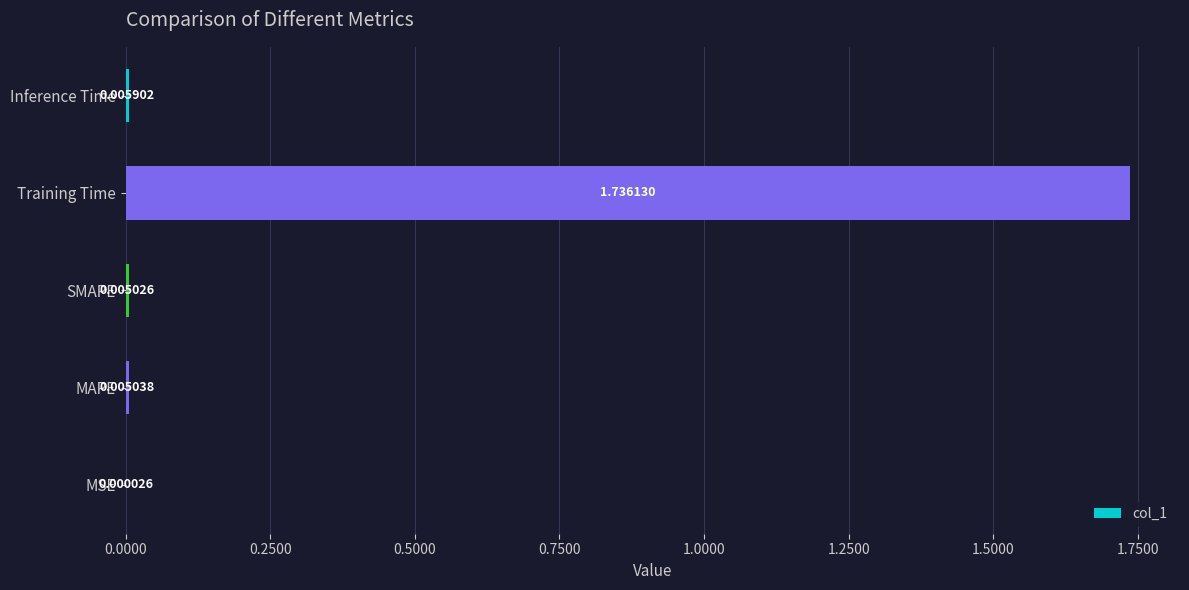

Are the bars horizontal?

Yes